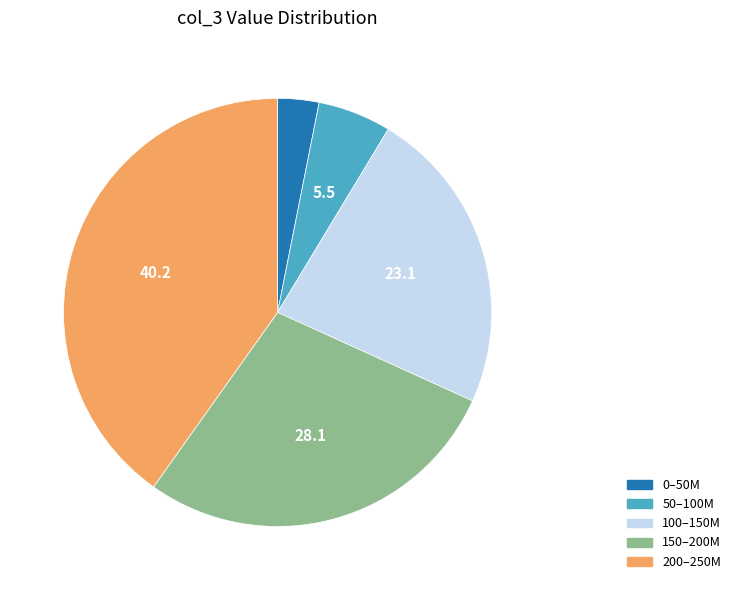

Is 50–100M the majority of the pie?

No